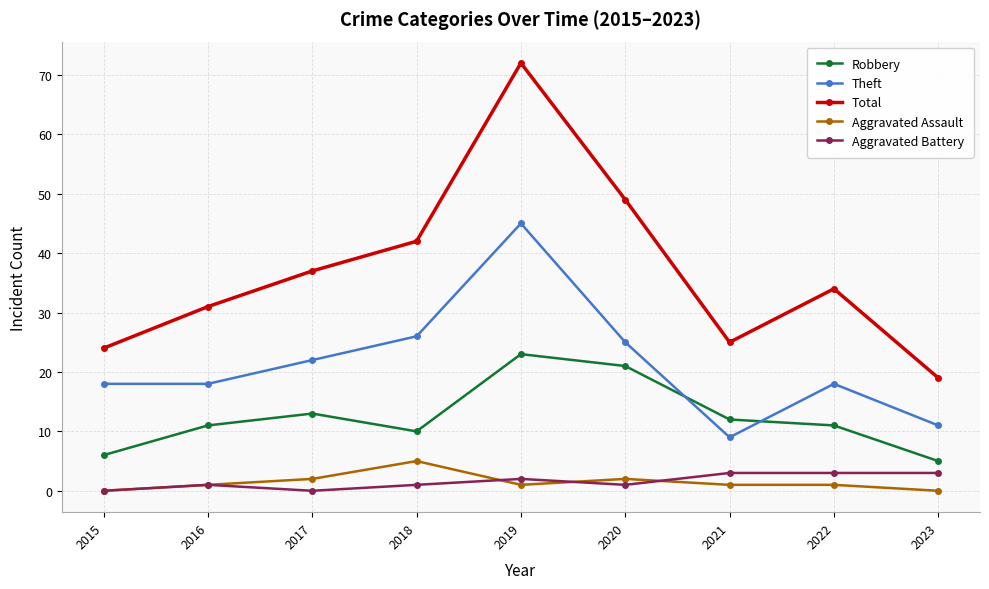

True or false: Robbery has a value of 5 at 2017.

False